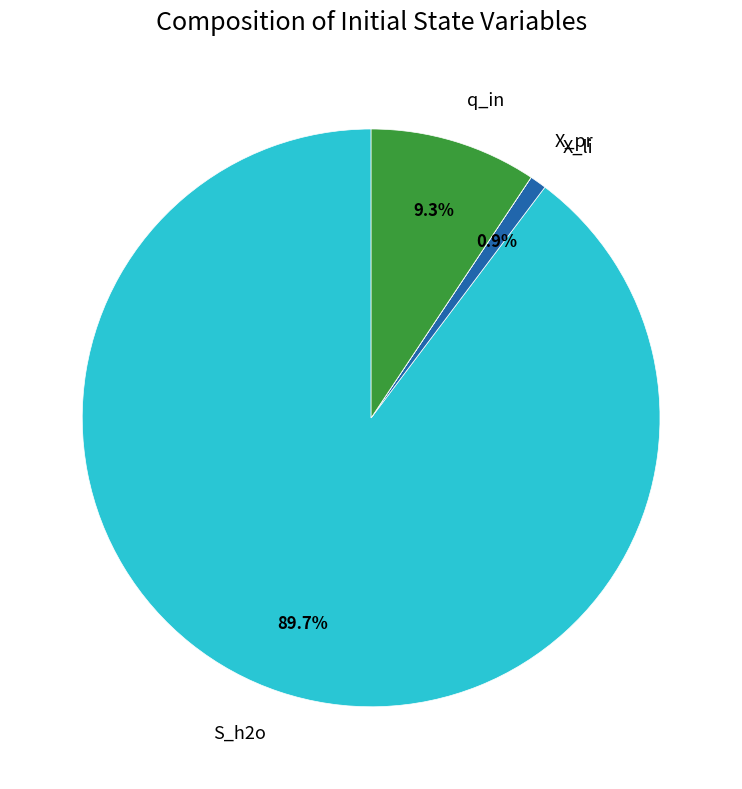

Does any single category account for the majority?

Yes